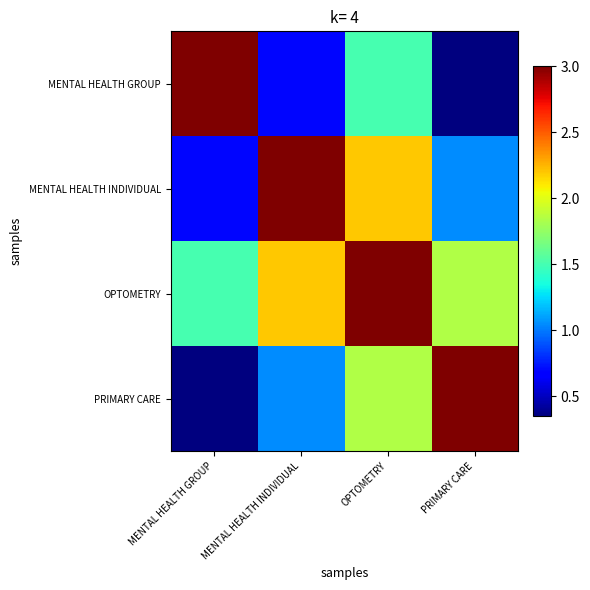

At which category does the chart reach its minimum across all series?

PRIMARY CARE